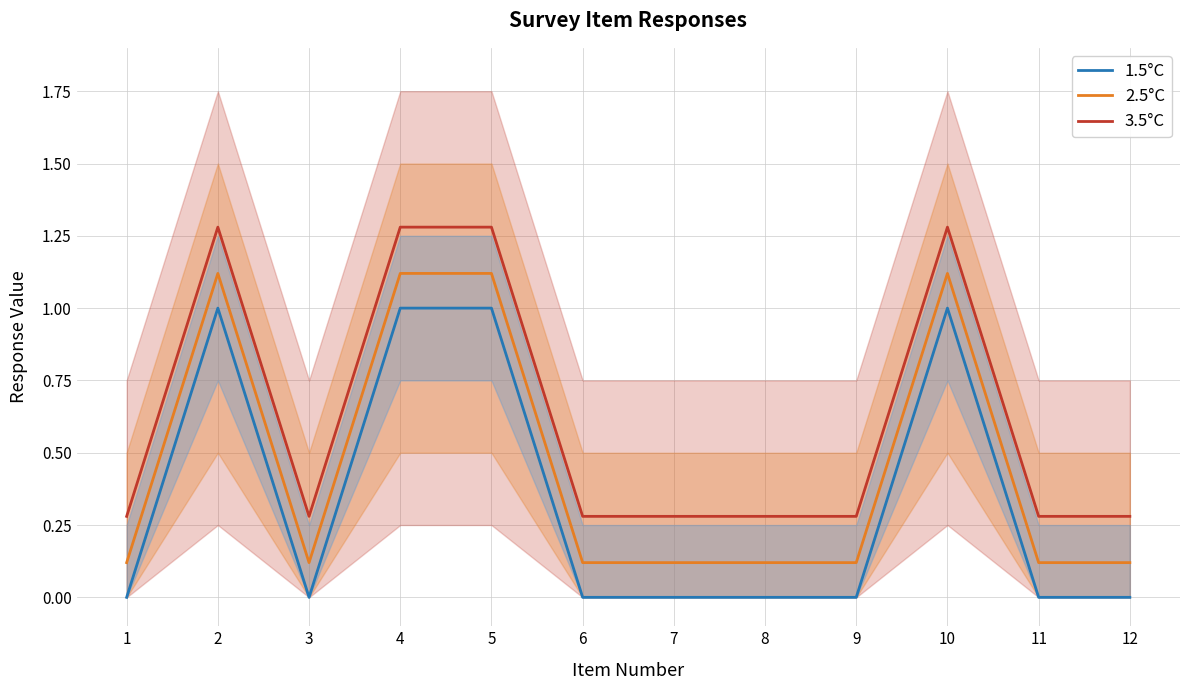

At which category does the chart reach its peak across all series?

2